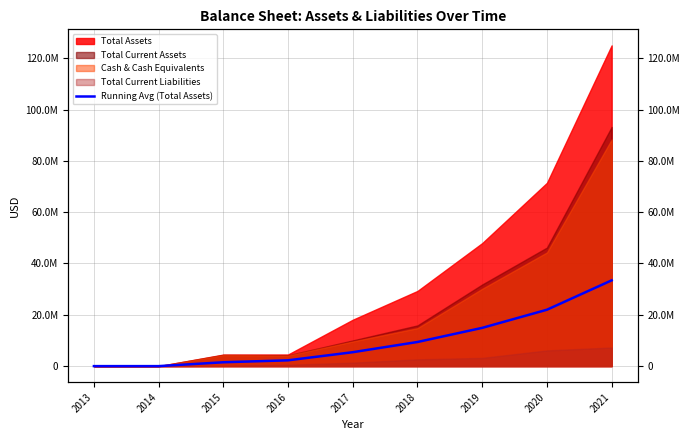

Where does the data first go above 5433283?

2017